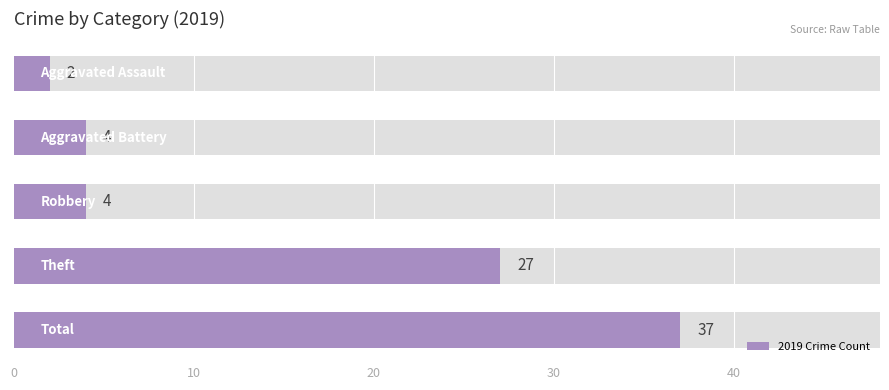

What is the value of the 3rd bar from the left?

4